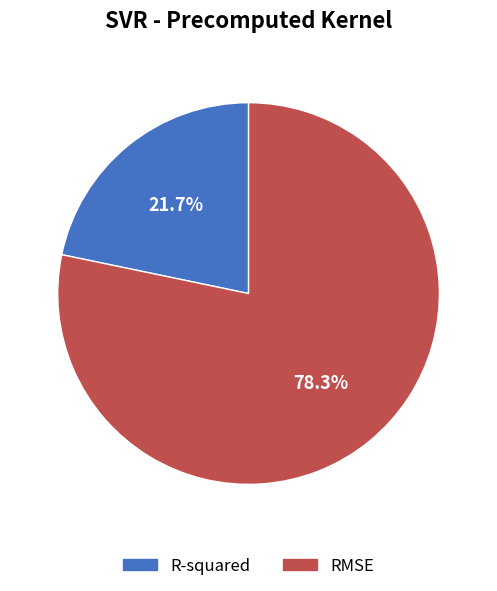

Is there any slice that represents more than half of the pie?

Yes